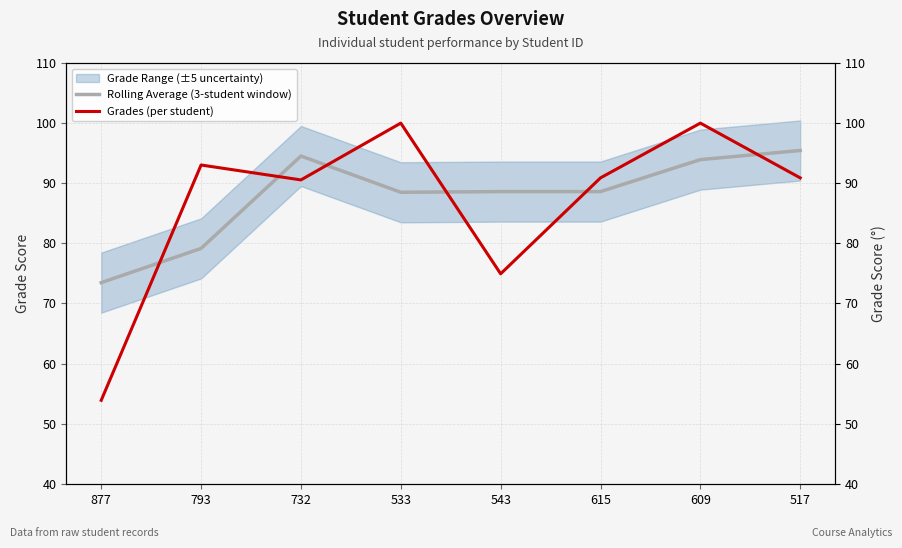

At how many categories does at least one series exceed 97?

2